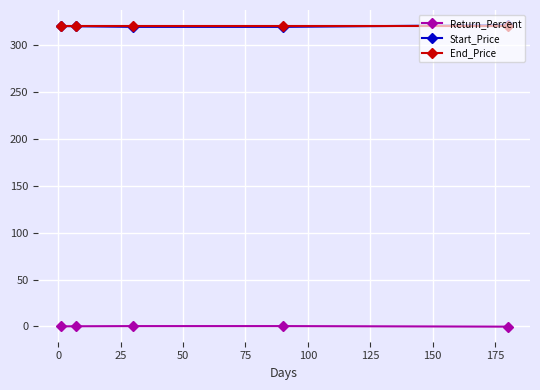

What is the lowest value of the End_Price series?

320.6